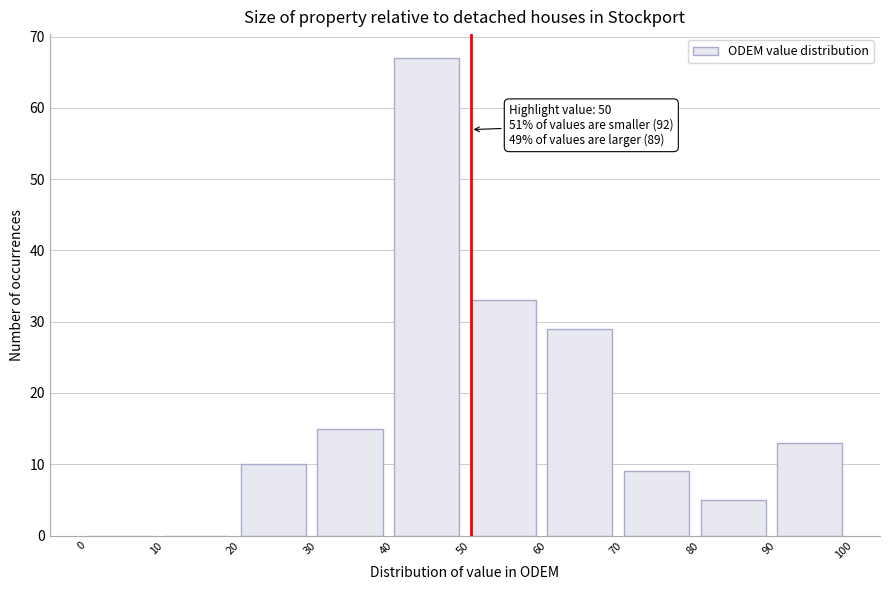

Which range on the x-axis has the tallest bar?

40 to 50